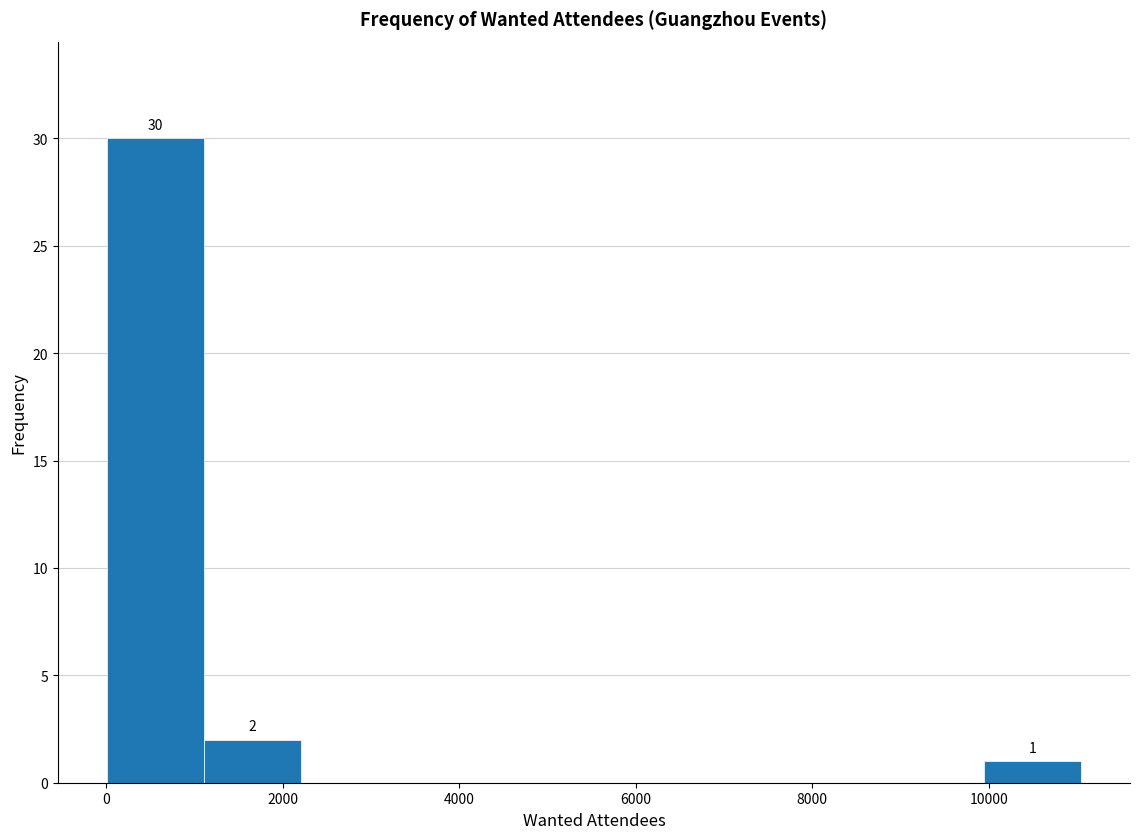

Which range on the x-axis has the tallest bar?

0 to 1200